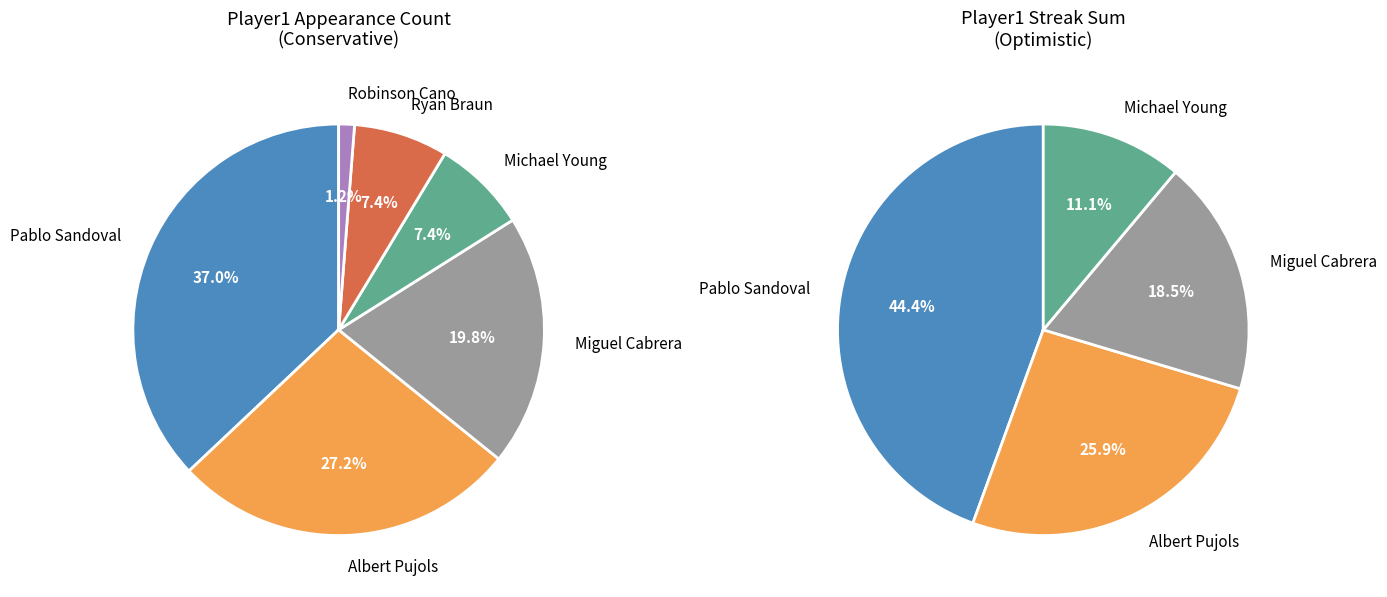

True or false: Miguel Cabrera accounts for 20% of the total.

True